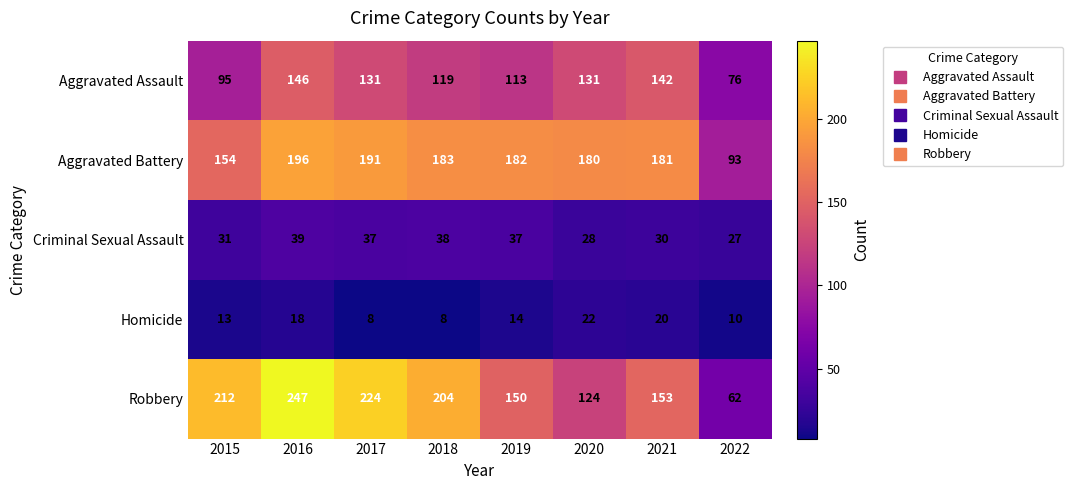

The value of Aggravated Battery at 2015 is 154. True or false?

True